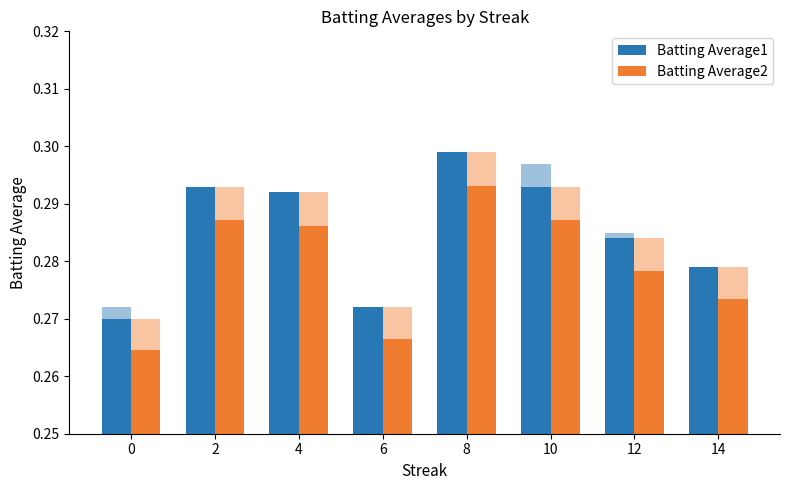

Which series has the largest total across all categories?

Batting Average1